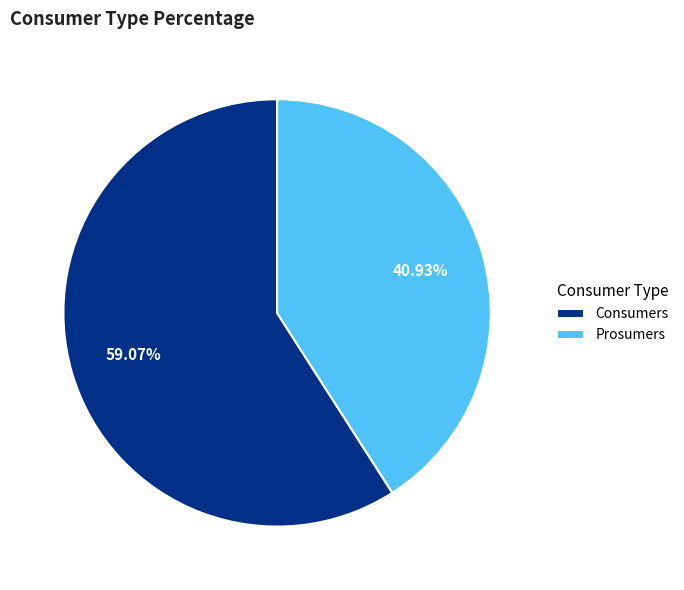

What is the ratio of the value at Consumers to the value at Prosumers?

1.4